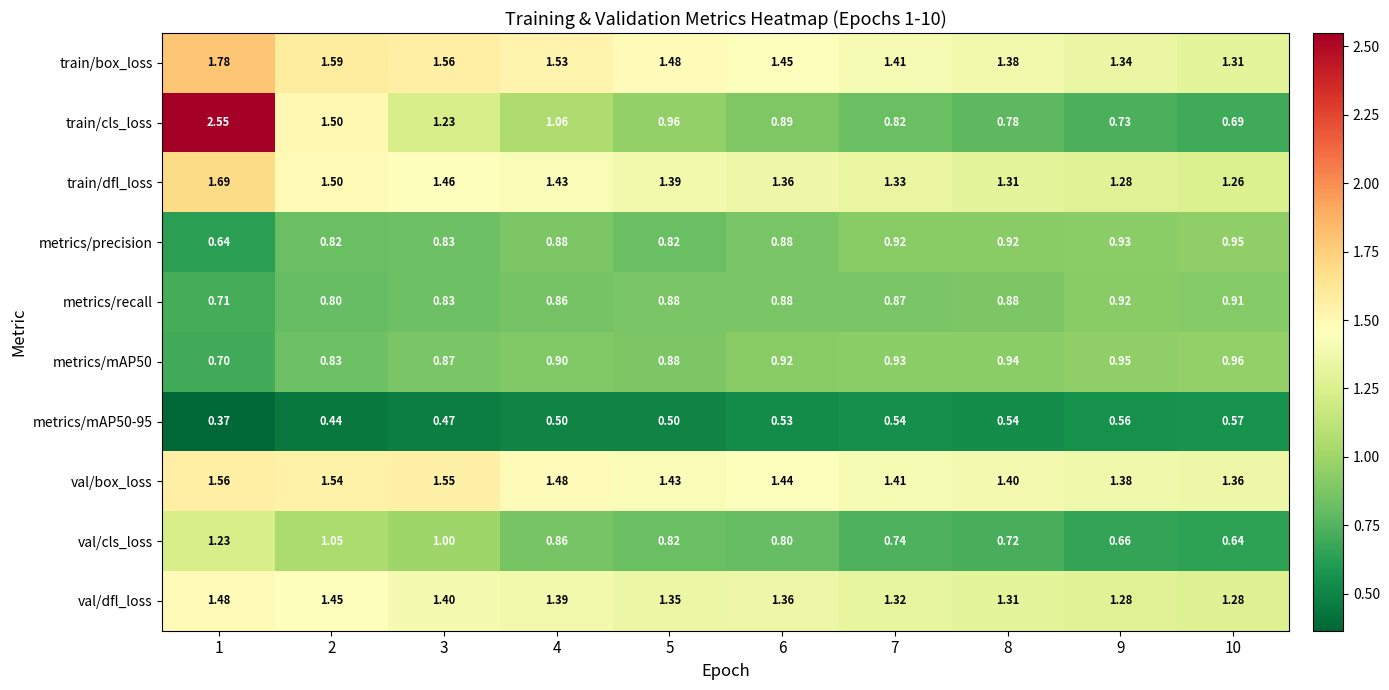

Which series has the widest spread of values?

train/cls_loss